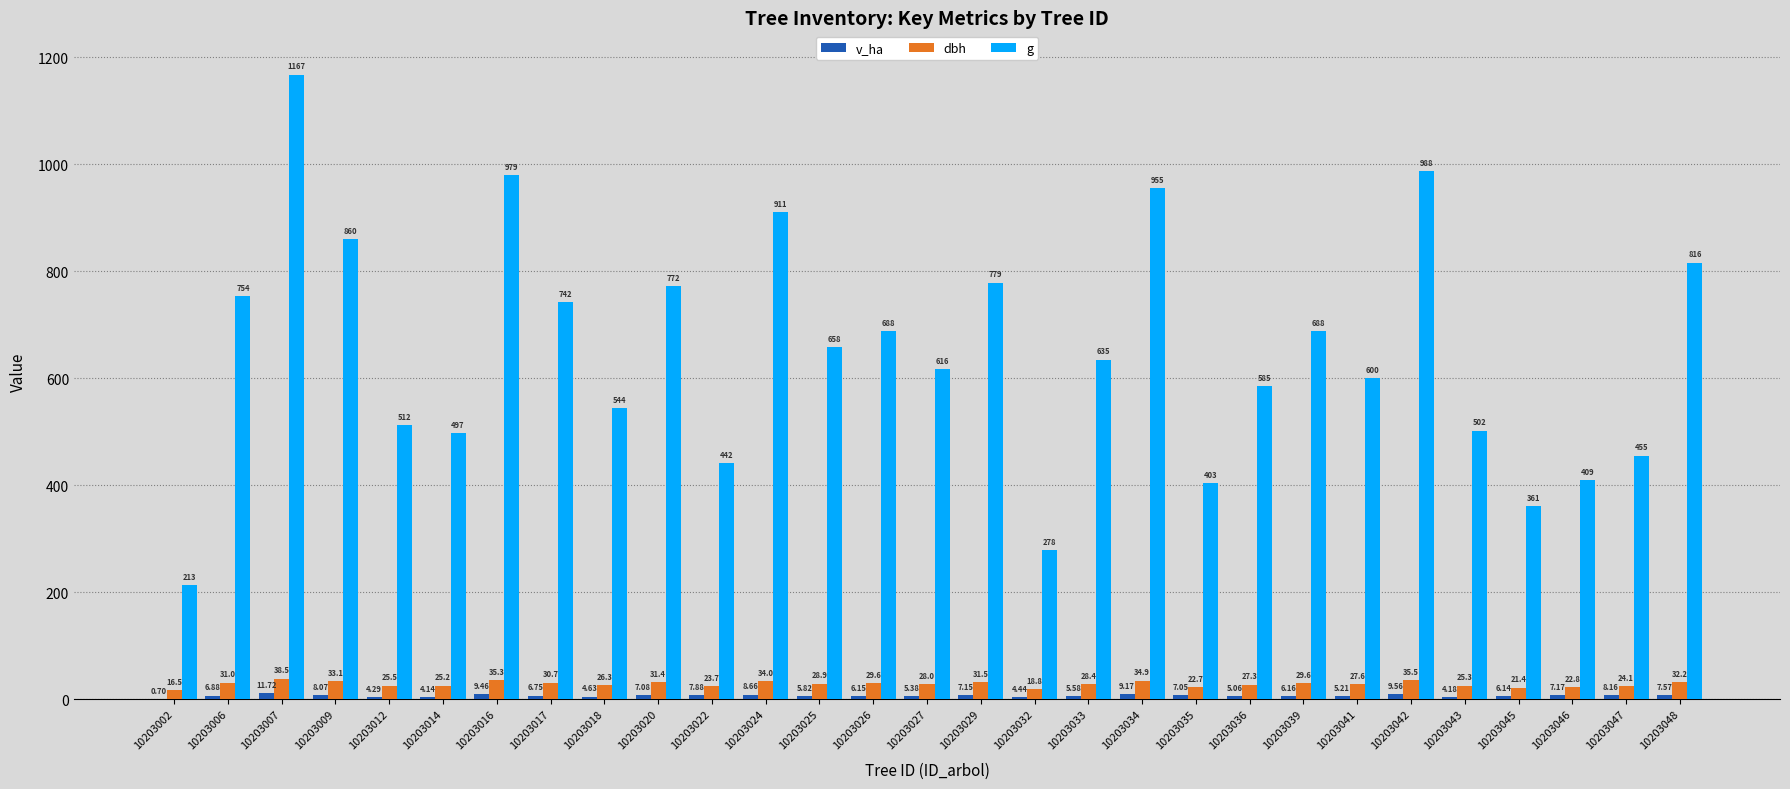

What is the difference between the g values at 10203034 and 10203014?

457.4